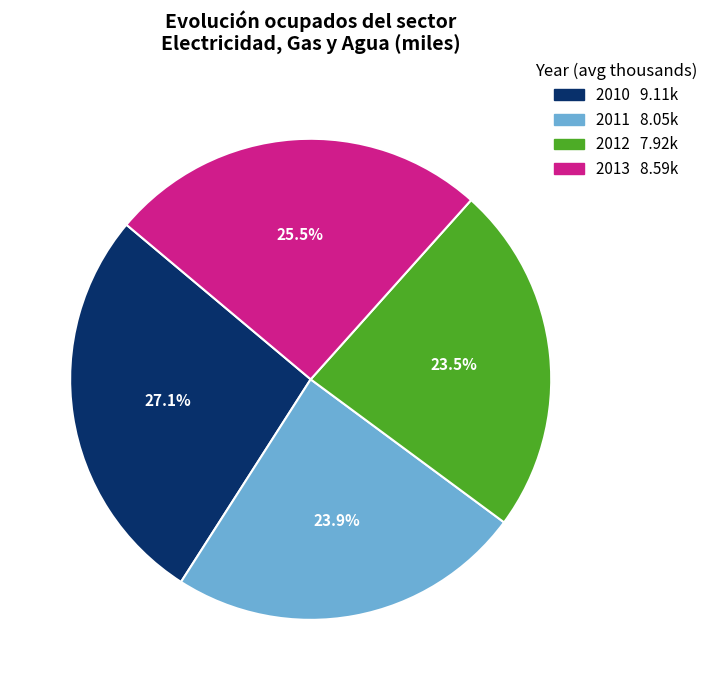

To the nearest percent, what is the difference between the largest and smallest slice percentages?

4%